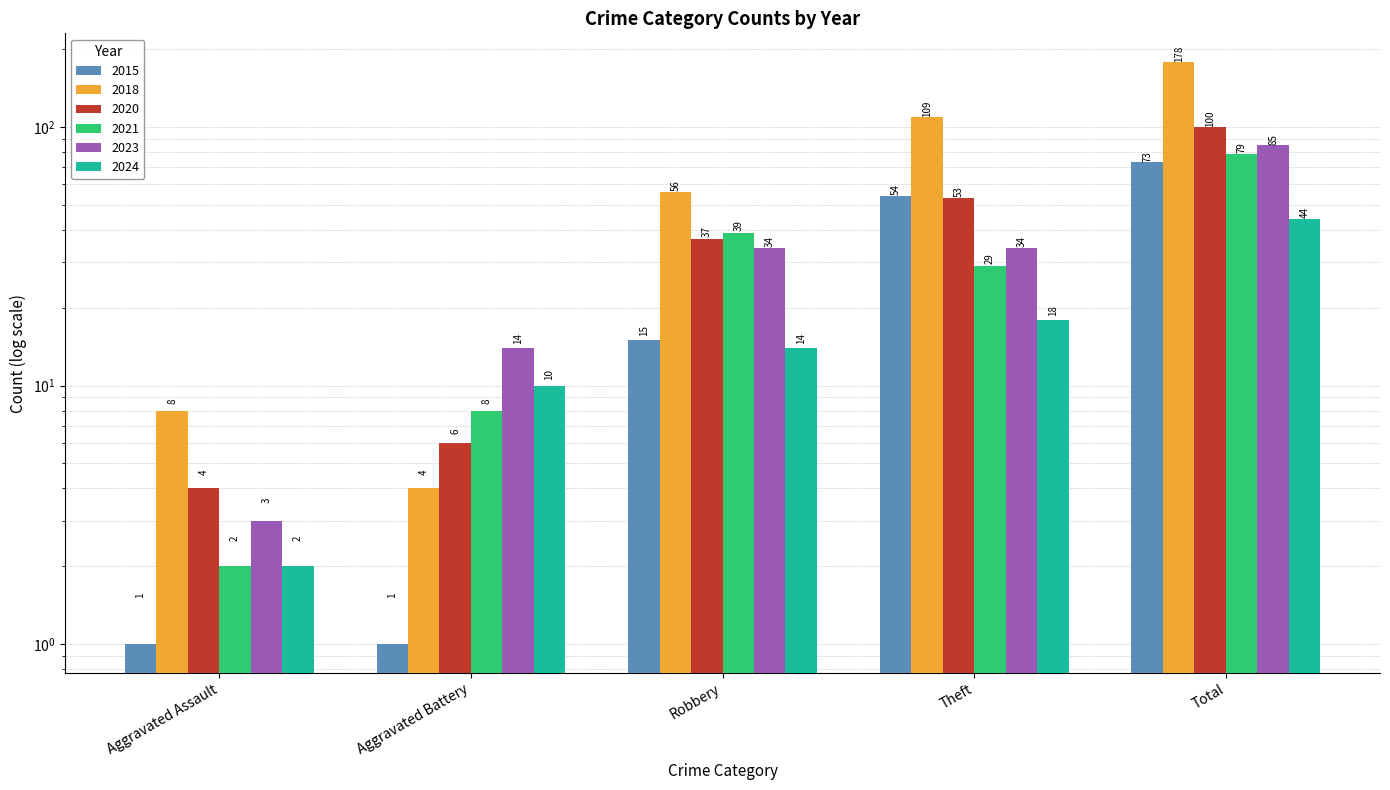

Which has a higher value, Aggravated Assault or Robbery?

Robbery